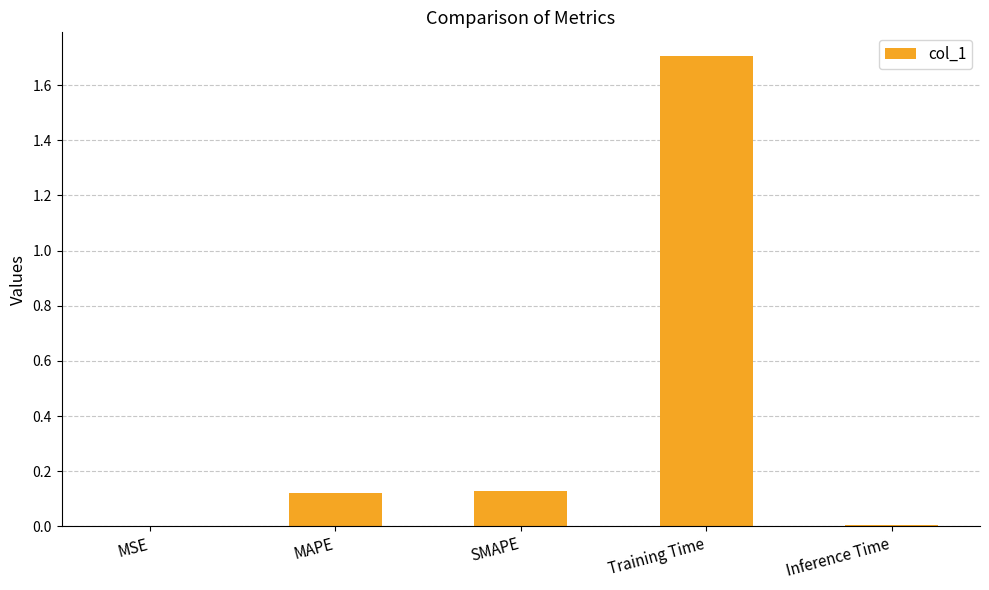

The value at SMAPE is 0.0. True or false?

False